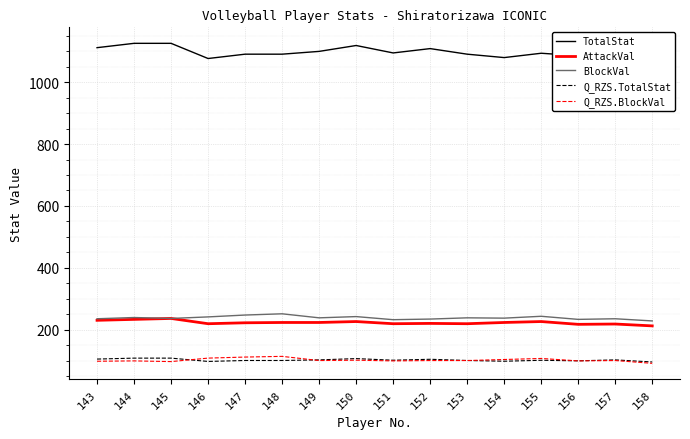

Does the chart display data point markers on the line(s)?

No